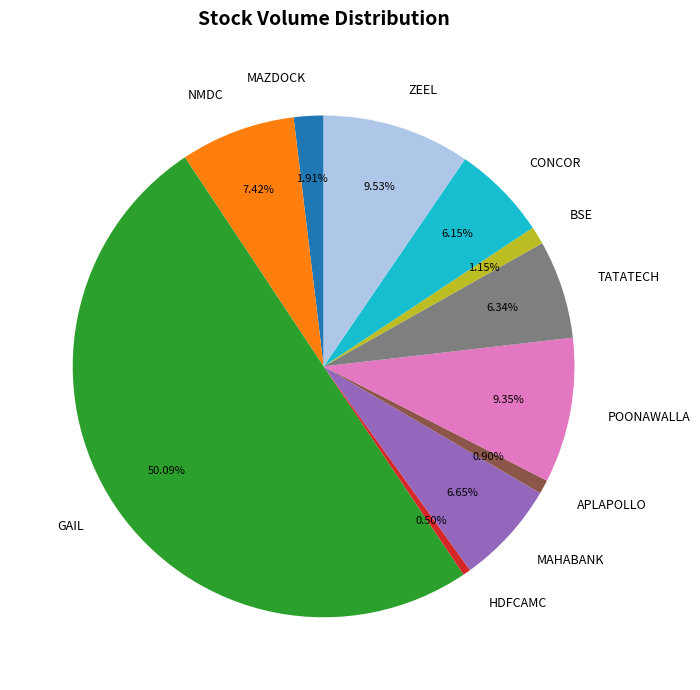

Which category accounts for the majority?

GAIL